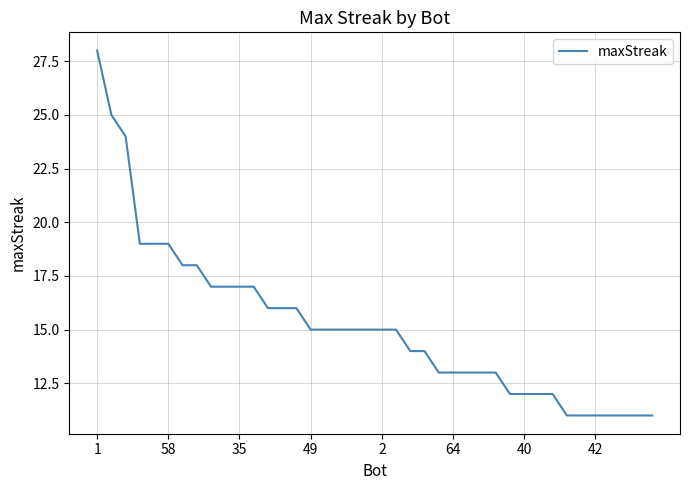

What is the greatest value displayed?

28